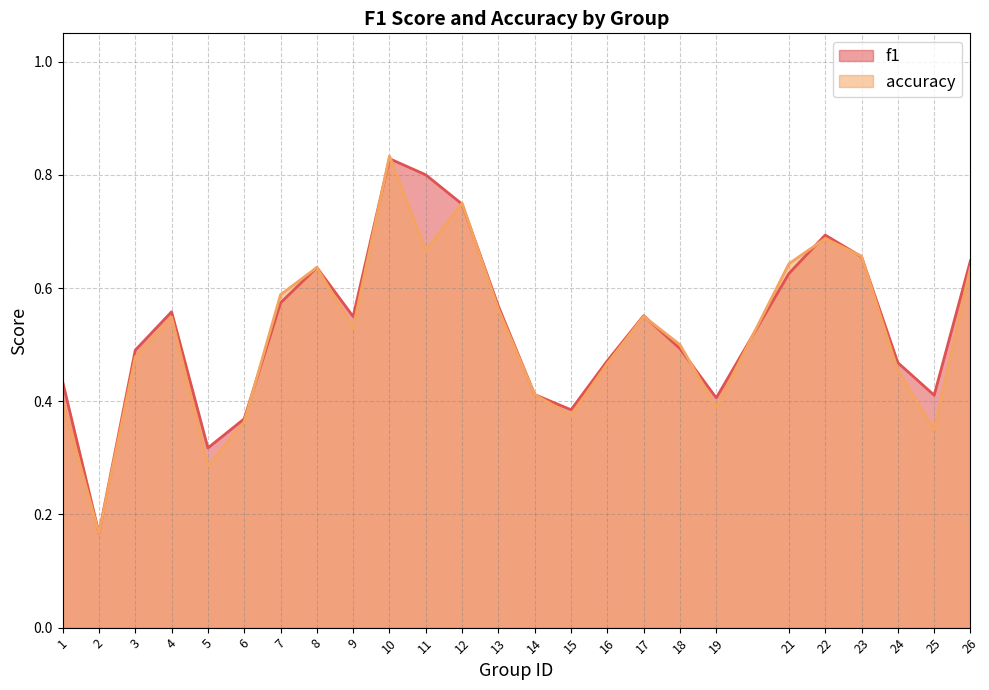

The f1 series shows 0.4 at 25. True or false?

True